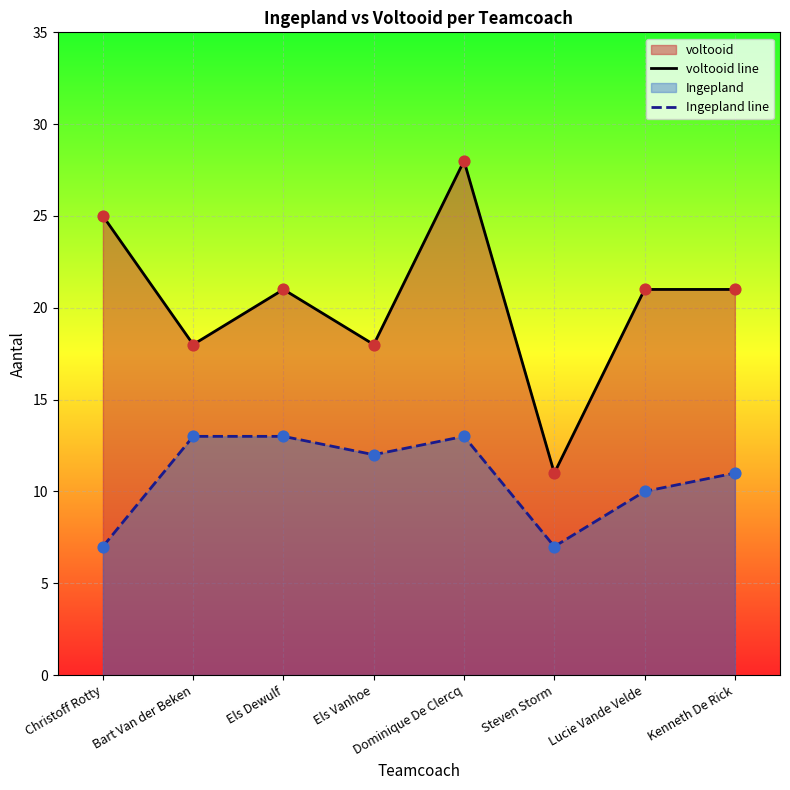

Which series contains the lowest Y value?

Ingepland line